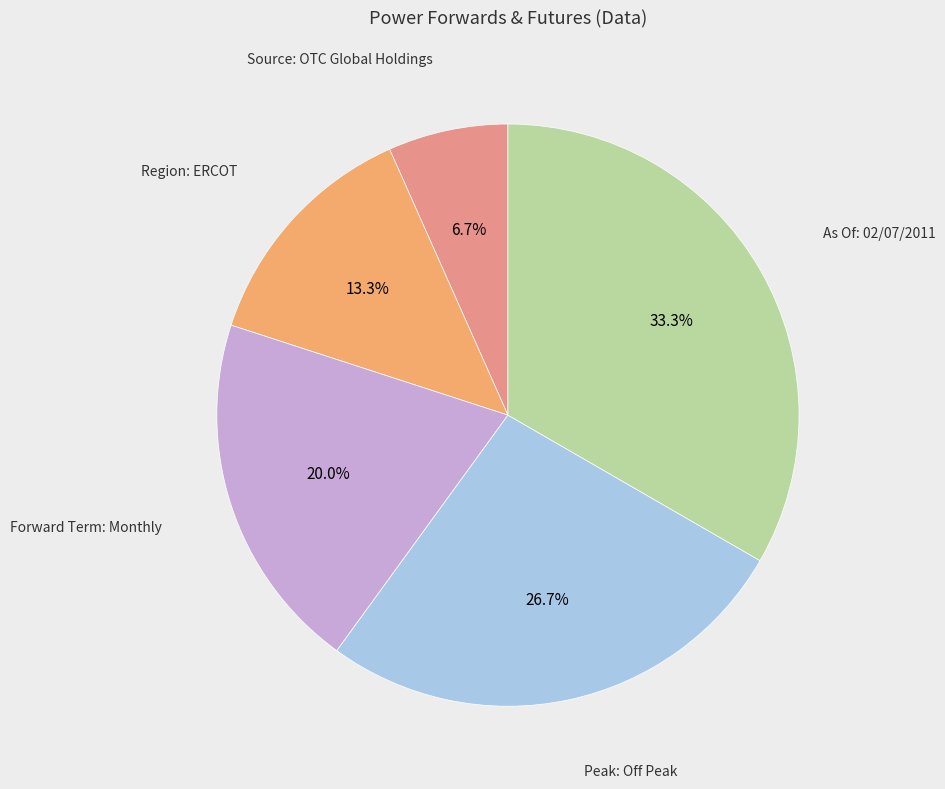

Is there a majority slice in this chart?

No